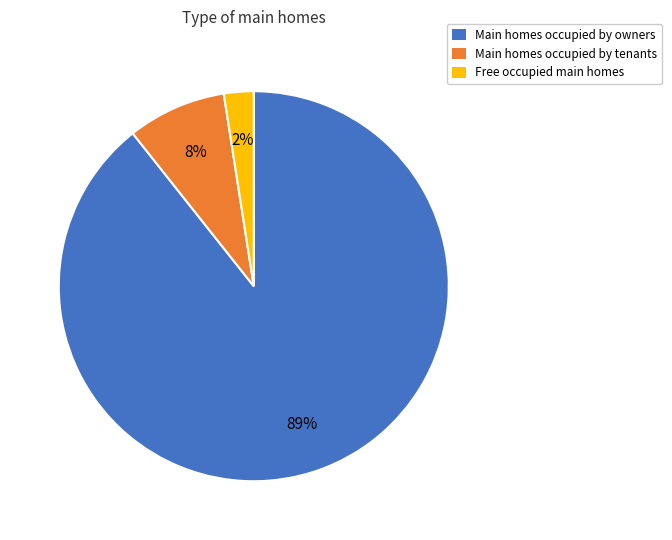

To the nearest percent, what is the average slice percentage?

33%